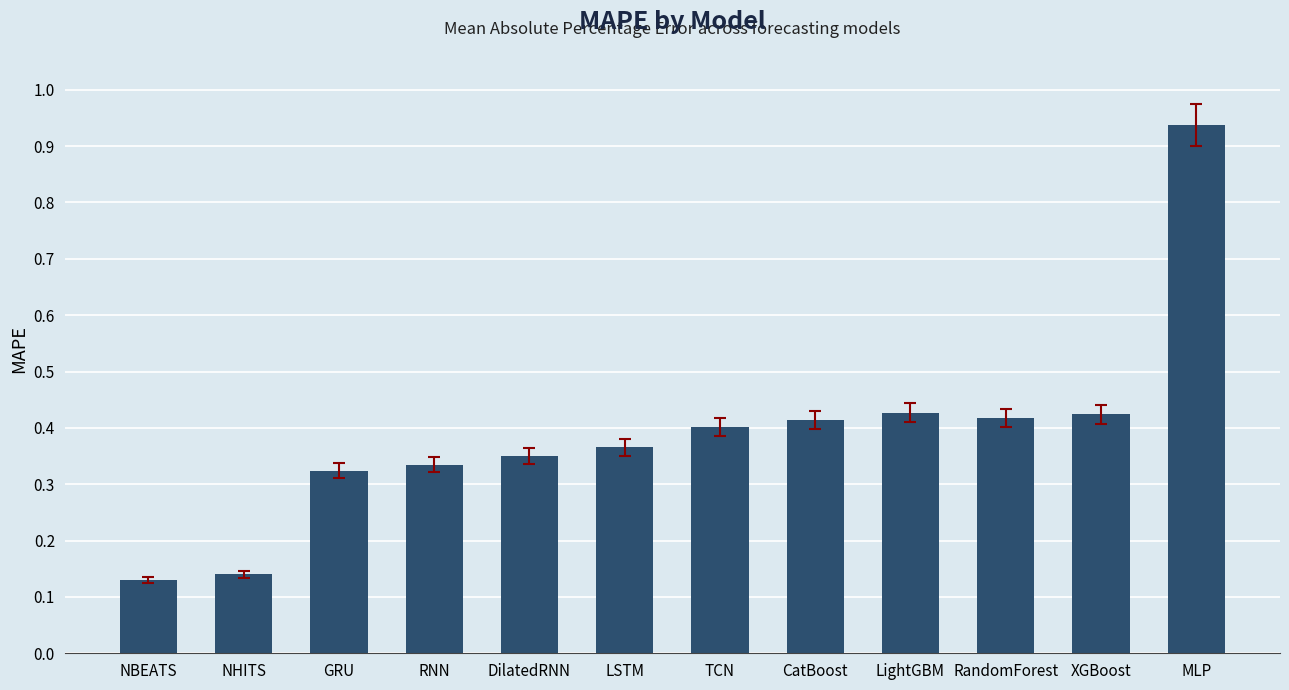

Which category has the highest value across all series?

MLP